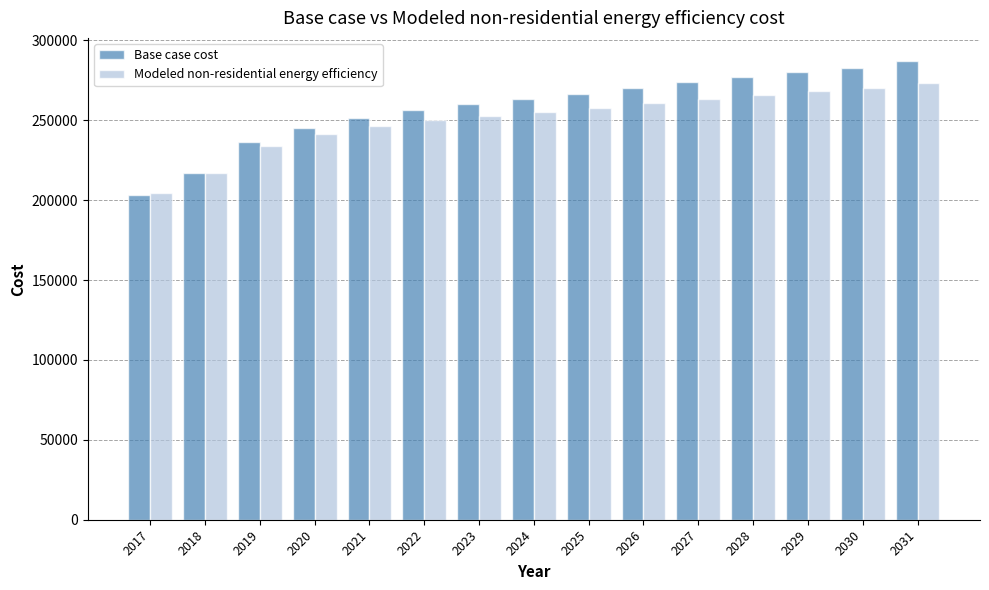

List the series in order of their overall mean, lowest first.

Modeled non-residential energy efficiency, Base case cost